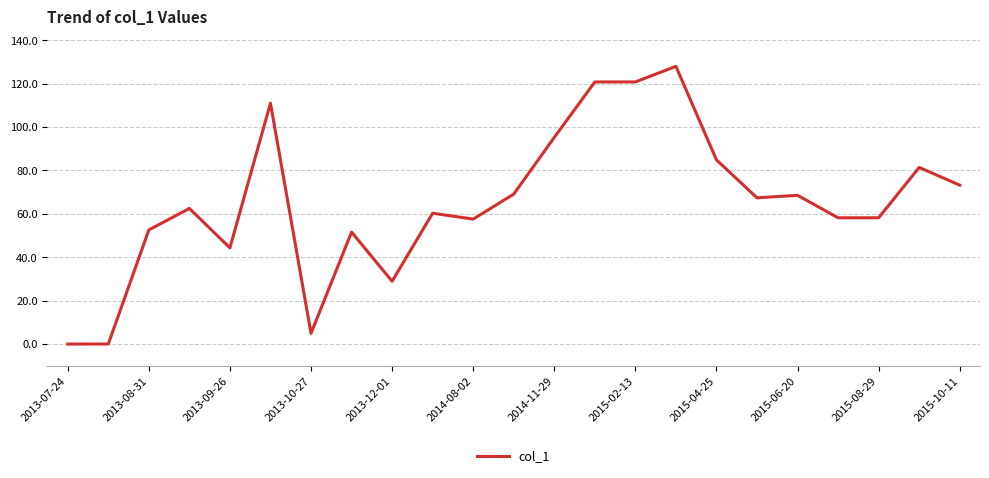

What is the difference between the maximum and minimum values?

128.0